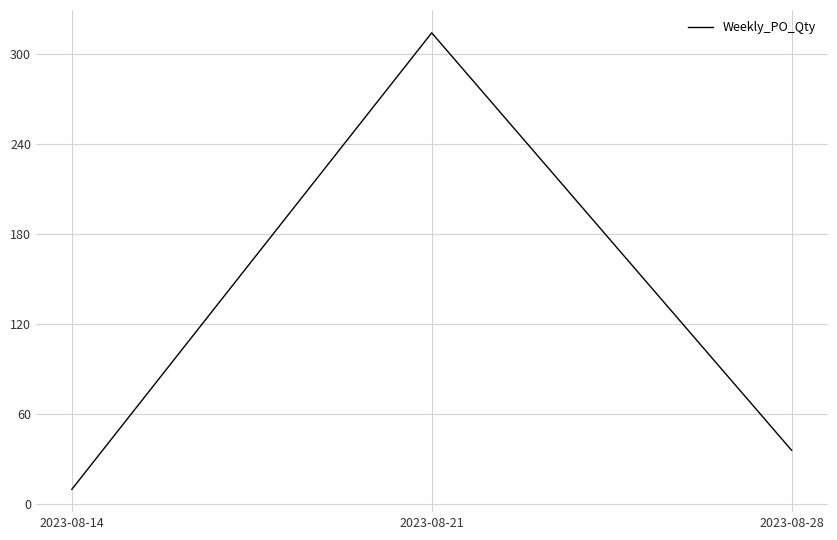

Is it true that the value at 2023-08-21 is 314?

True